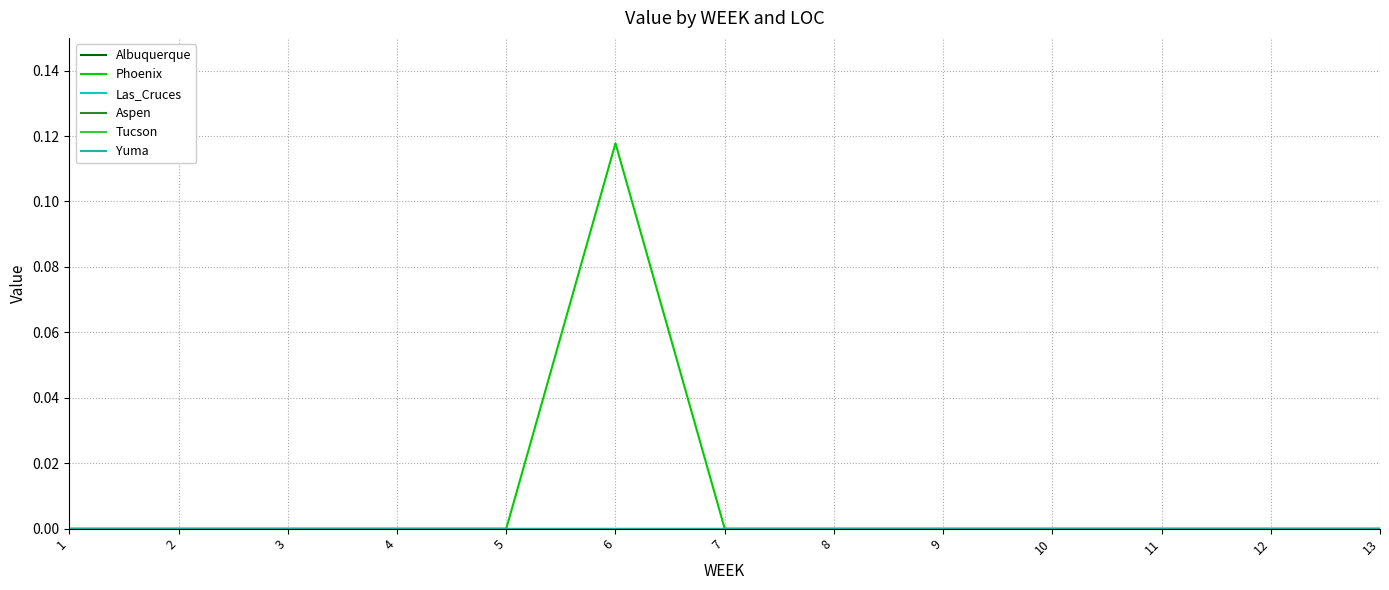

The Yuma series shows 0.0 at 4. True or false?

True